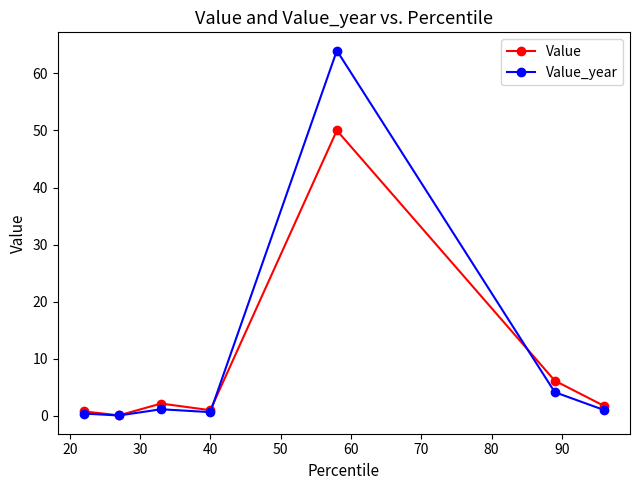

Count the number of categories in the chart.

7